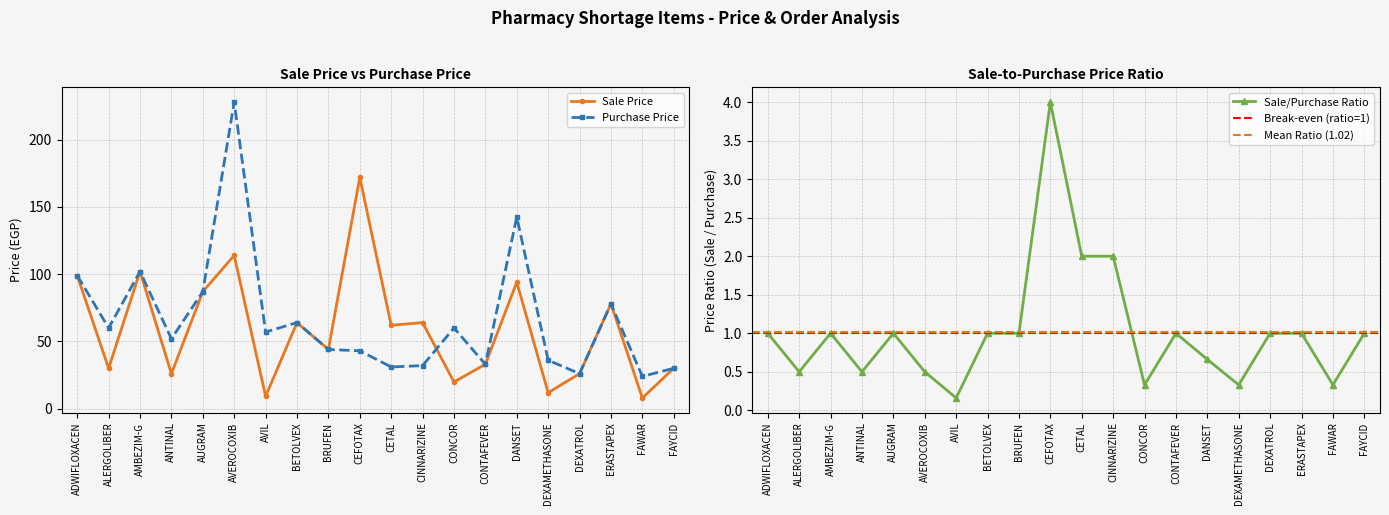

What is the label of the 6th point from the right?

DANSET